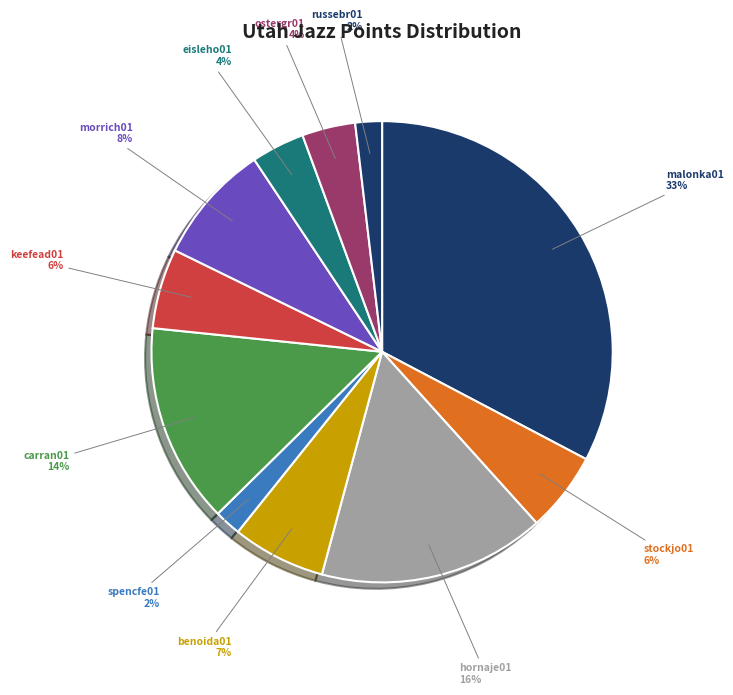

Between ostergr01 and keefead01, which is larger?

keefead01